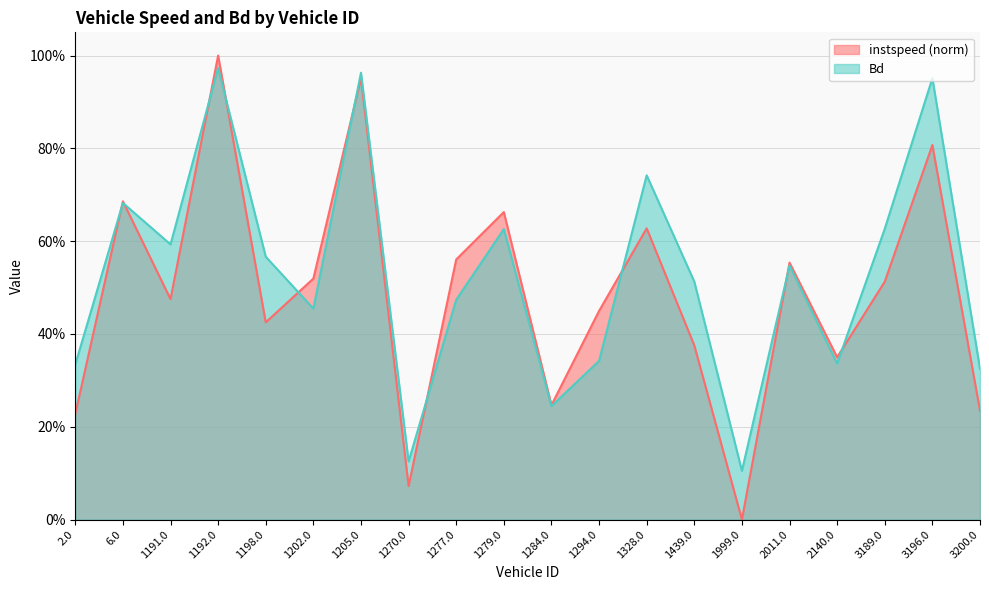

Read the instspeed value at 6.0.

0.7